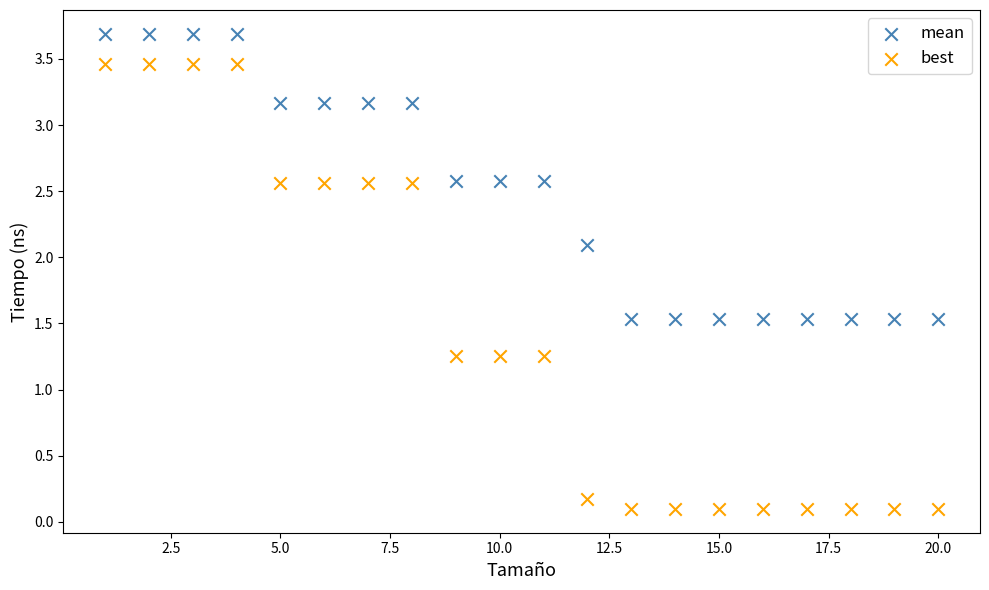

Across all data points, what is the range of Y values (max minus min)?

3.6